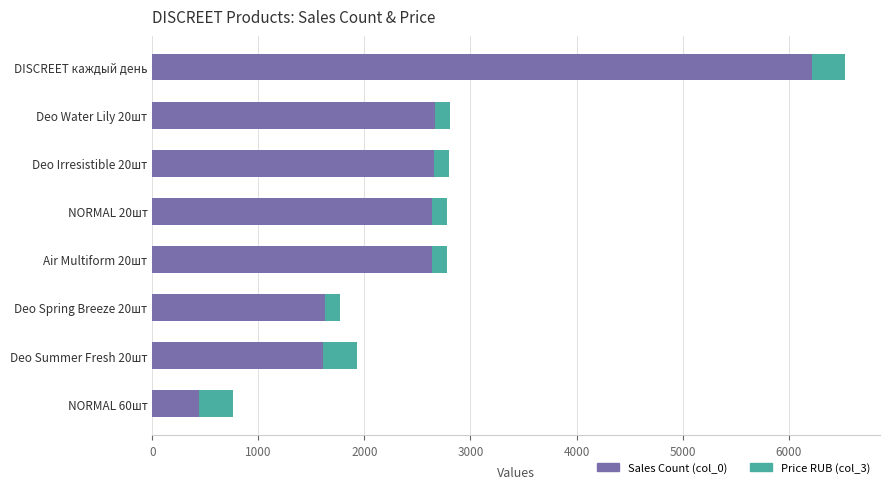

At which category is the sum across all series the highest?

DISCREET каждый день